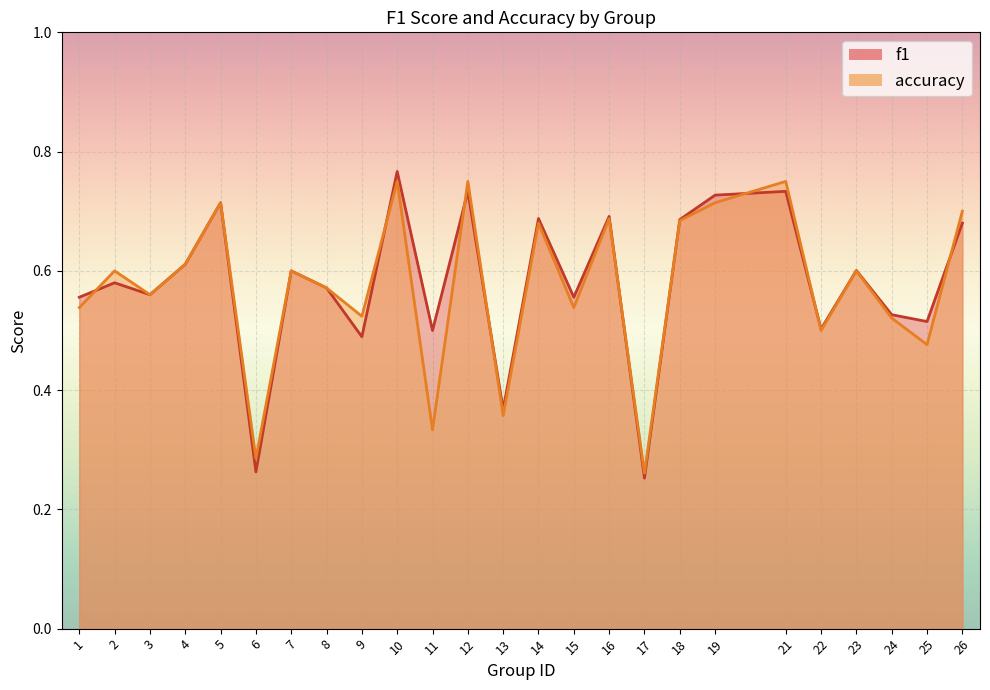

How many intersections are there between accuracy and f1?

9